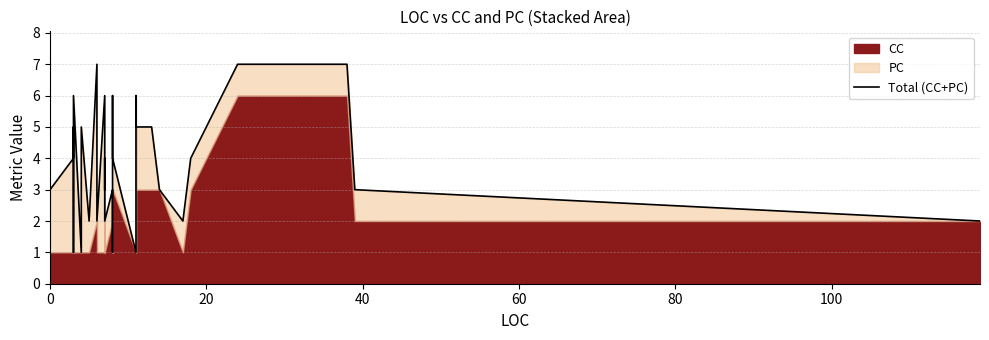

How many values exceed 3?

17